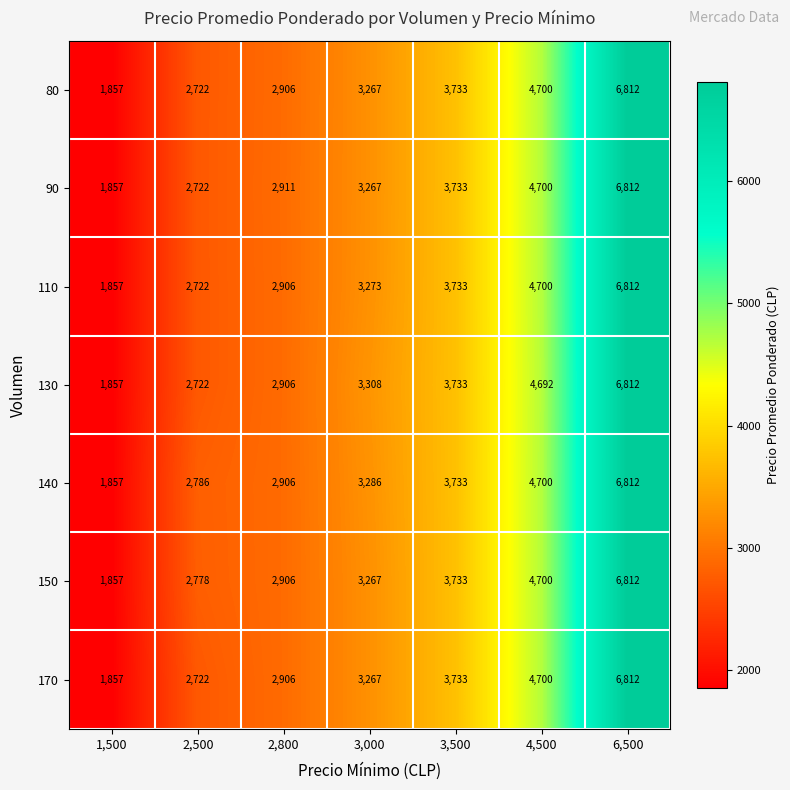

What is the difference between the 170 values at 2,500 and 2,800?

184